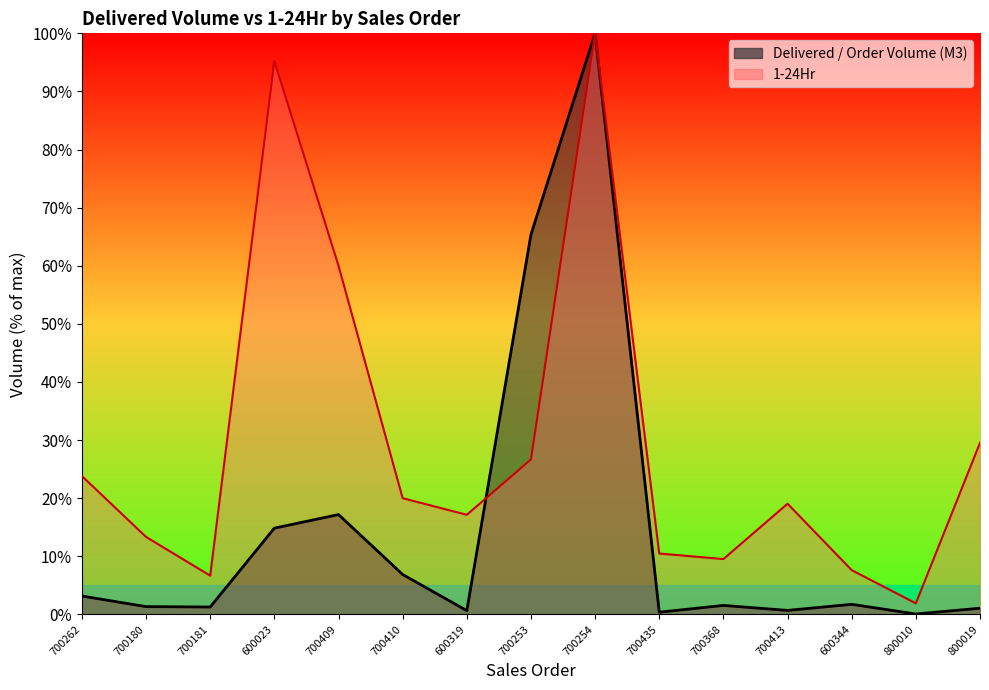

How many data points in Delivered / Order Volume (M3) are less than 1?

4